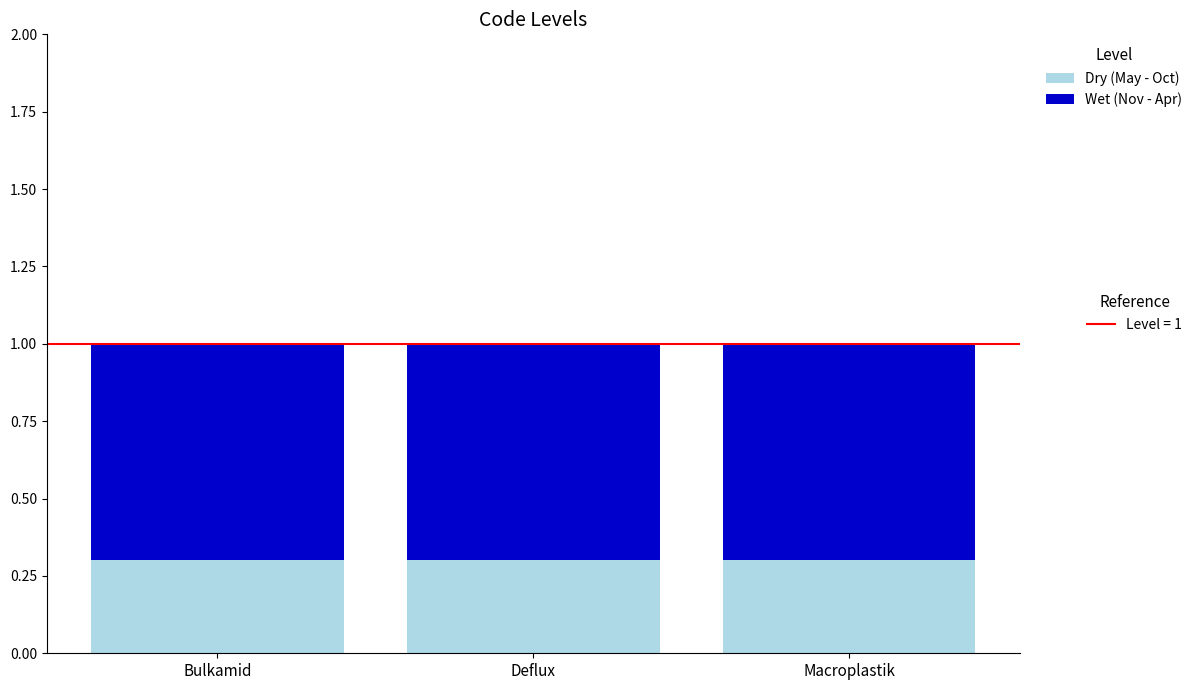

What is the total value across all series at Macroplastik?

1.0